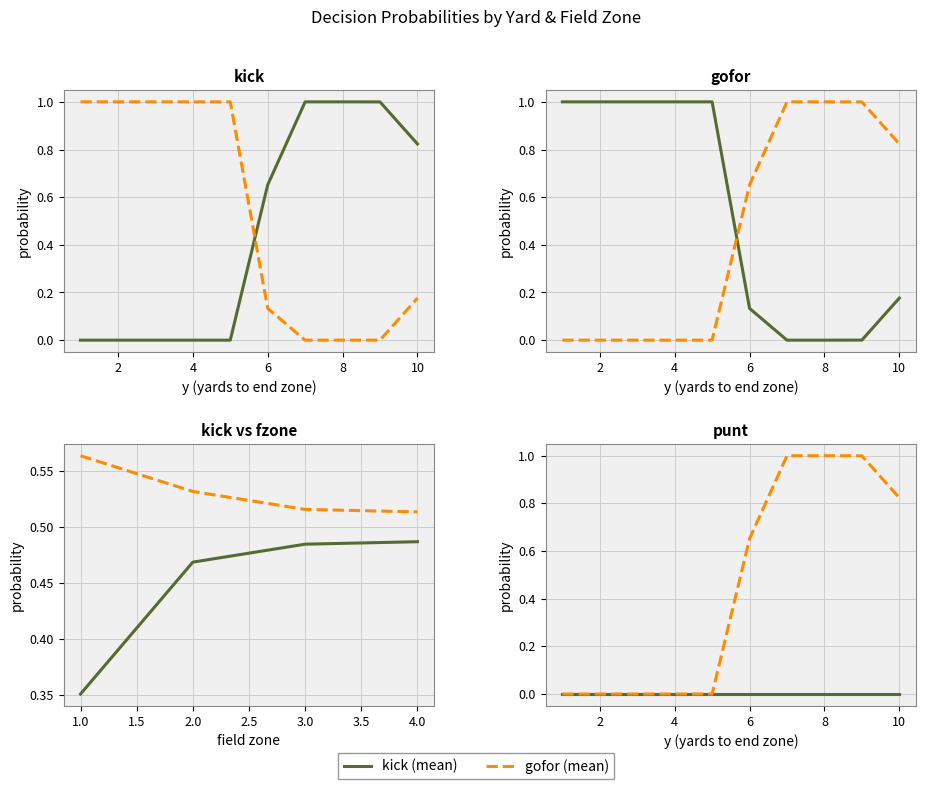

Rank the categories by gofor value from lowest to highest.

7, 8, 9, 6, 10, 1, 2, 3, 4, 5